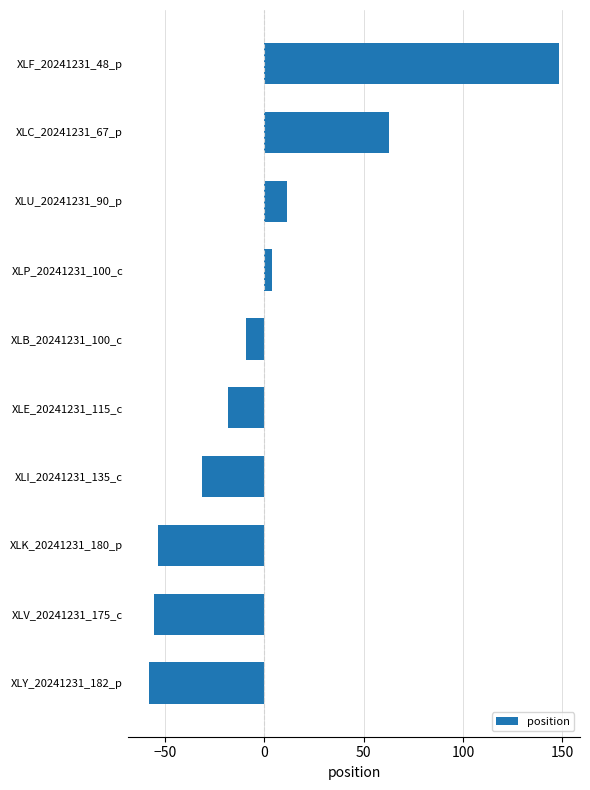

Which category has the lowest value across all series?

XLY_20241231_182_p